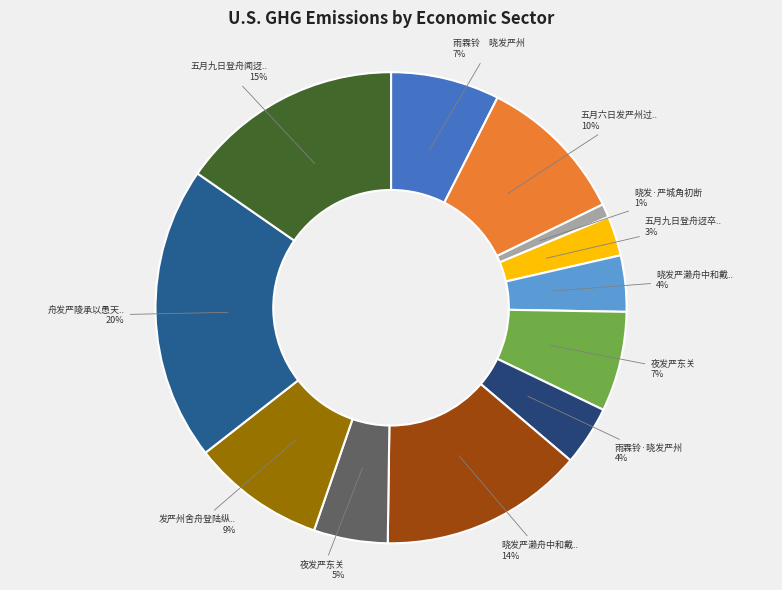

How many segments does this pie chart have?

12